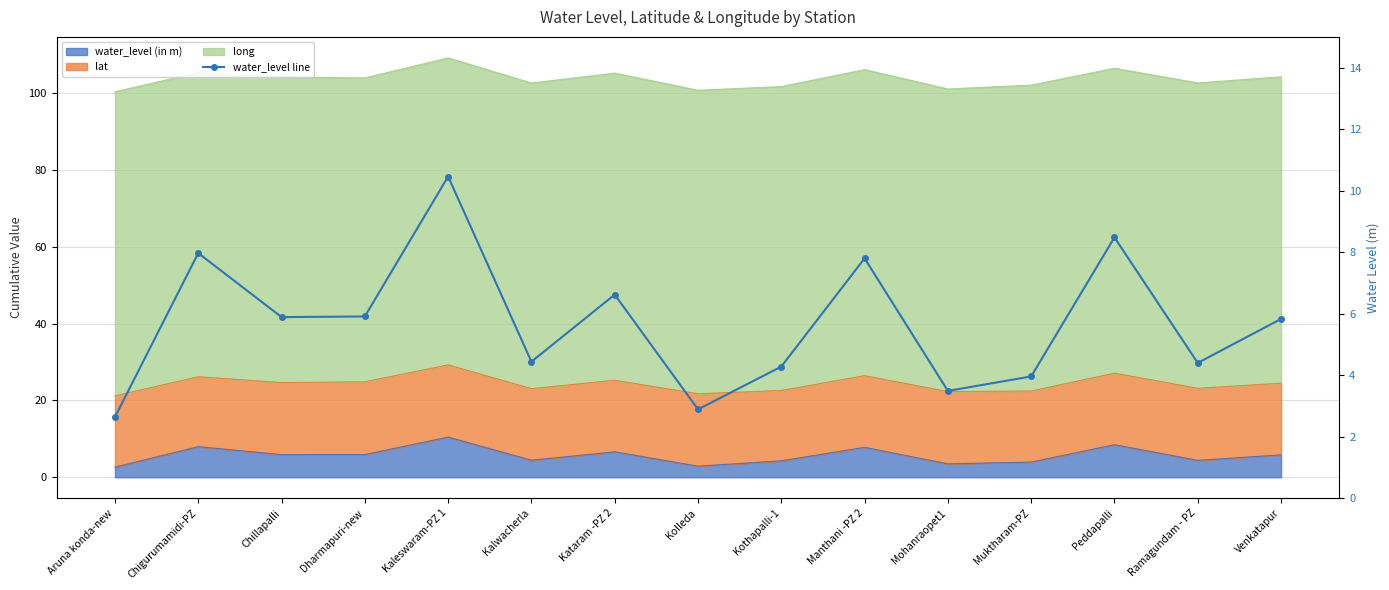

What is the smallest value displayed?

2.6